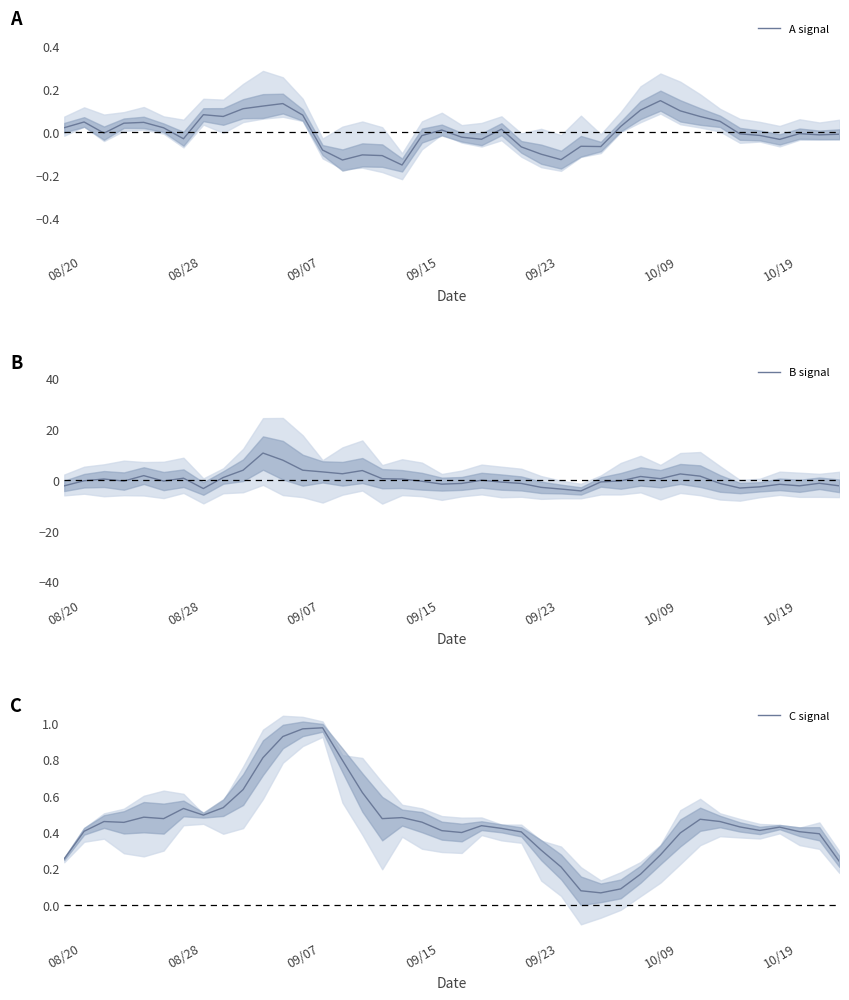

What is the lowest value of the B signal series?

-4.4